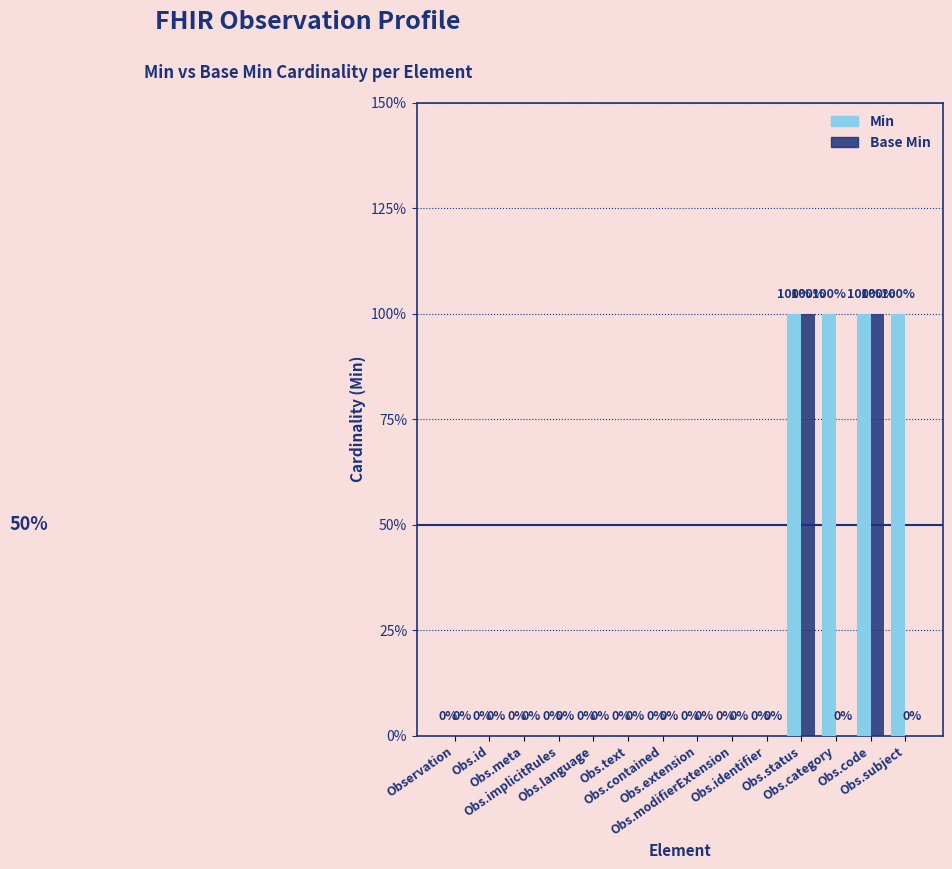

Count the Base Min values in the range 0 to 1.

14